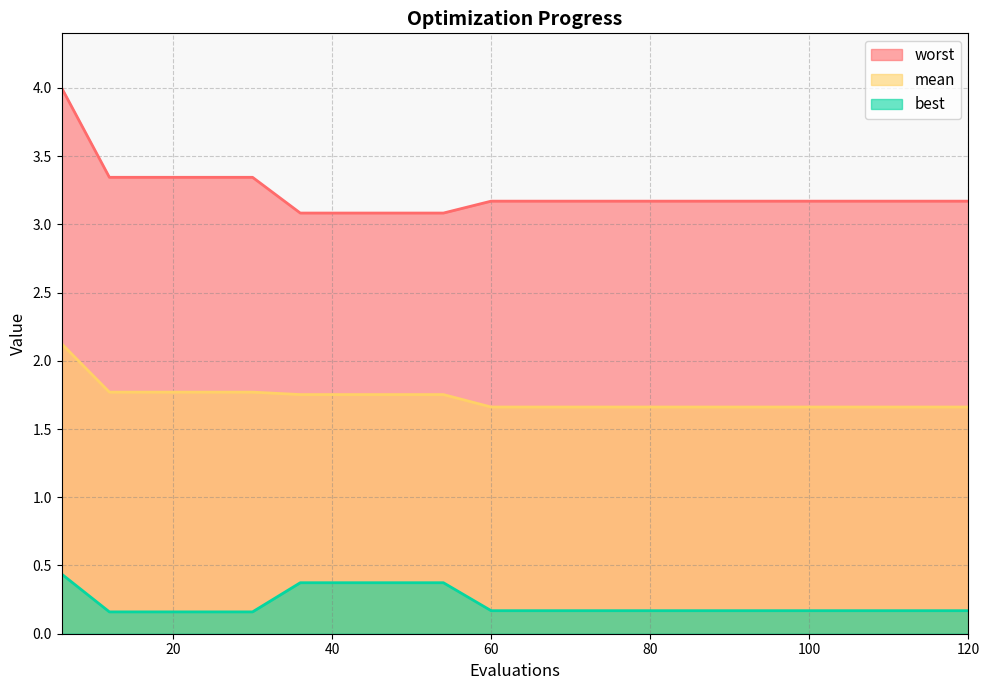

Does the chart have visible grid lines?

Yes